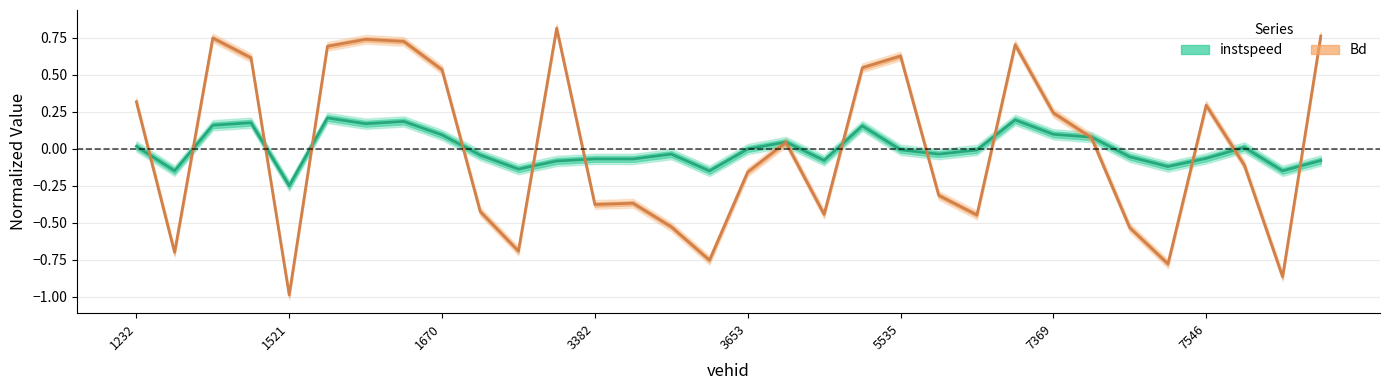

Which series has the largest range (max minus min)?

Bd